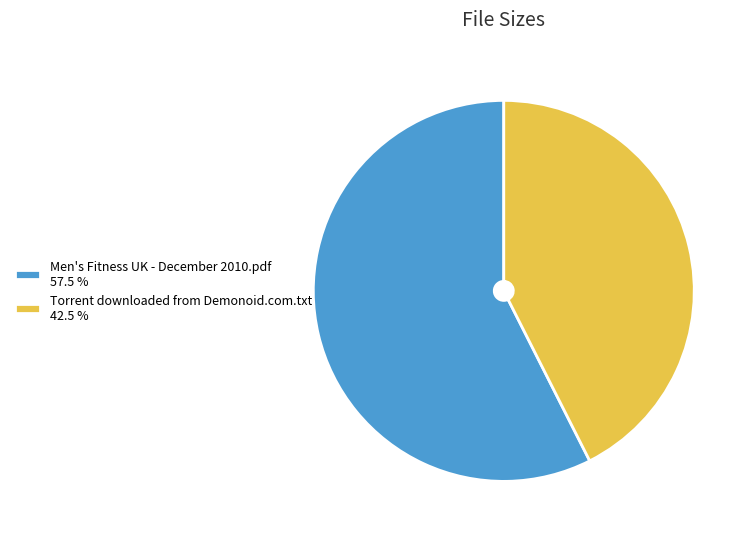

Which category has the biggest portion of the pie?

Men's Fitness UK - December 2010.pdf